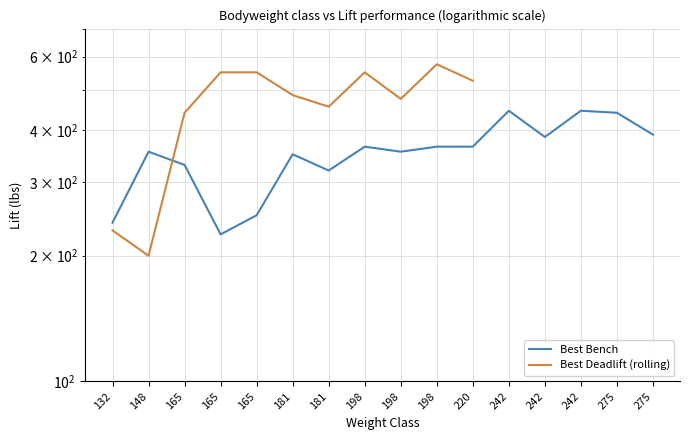

What is the difference between the maximum and minimum values in the Best Deadlift (rolling) series?

375.0